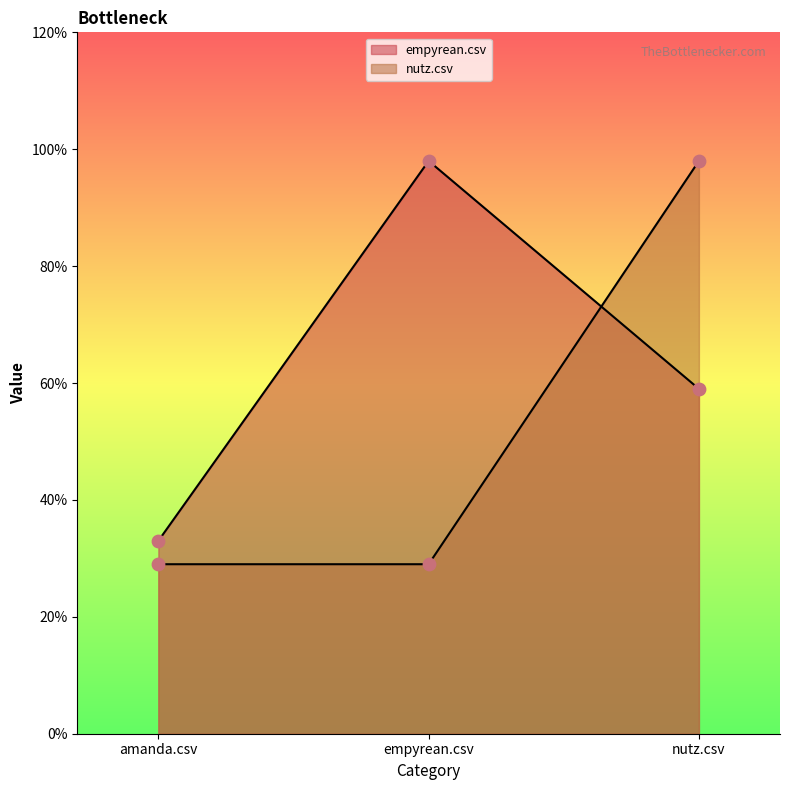

Which series reaches the minimum Y coordinate?

nutz.csv